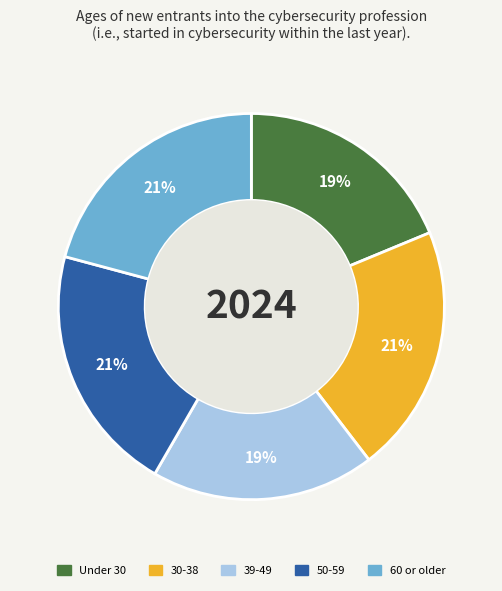

Count the number of slices in the pie.

5